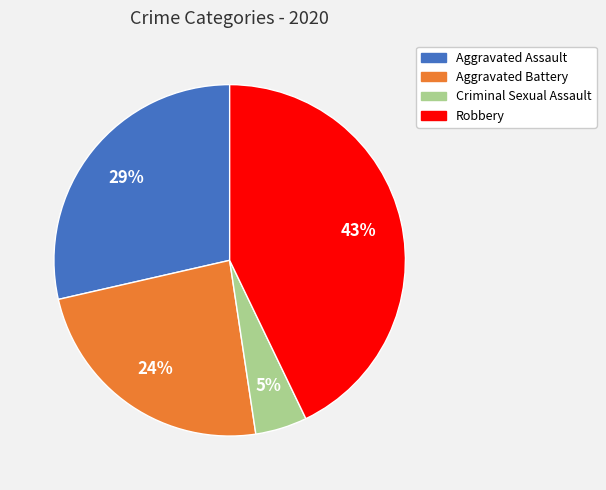

Is the sum of Criminal Sexual Assault and Aggravated Assault greater than half?

No